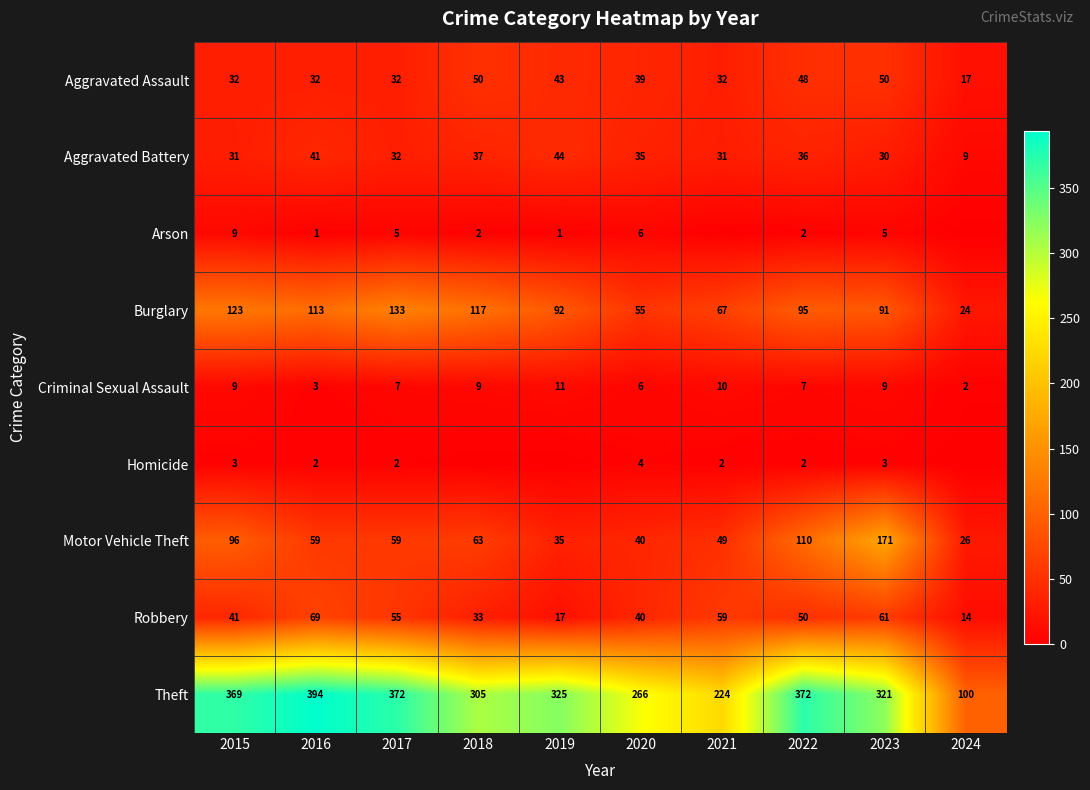

Which category has the lowest value in the Aggravated Assault series?

2024